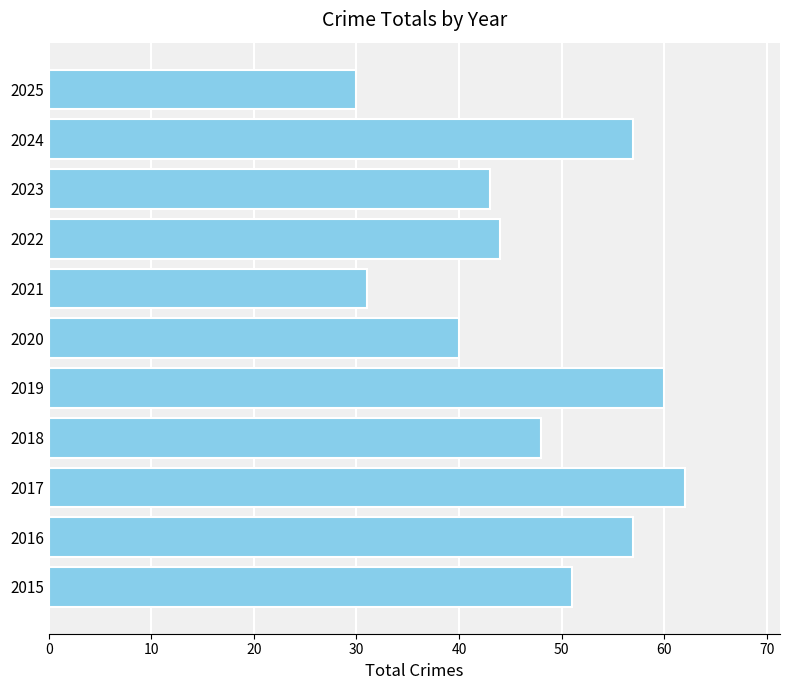

True or false: the data shows 85 at 2016.

False